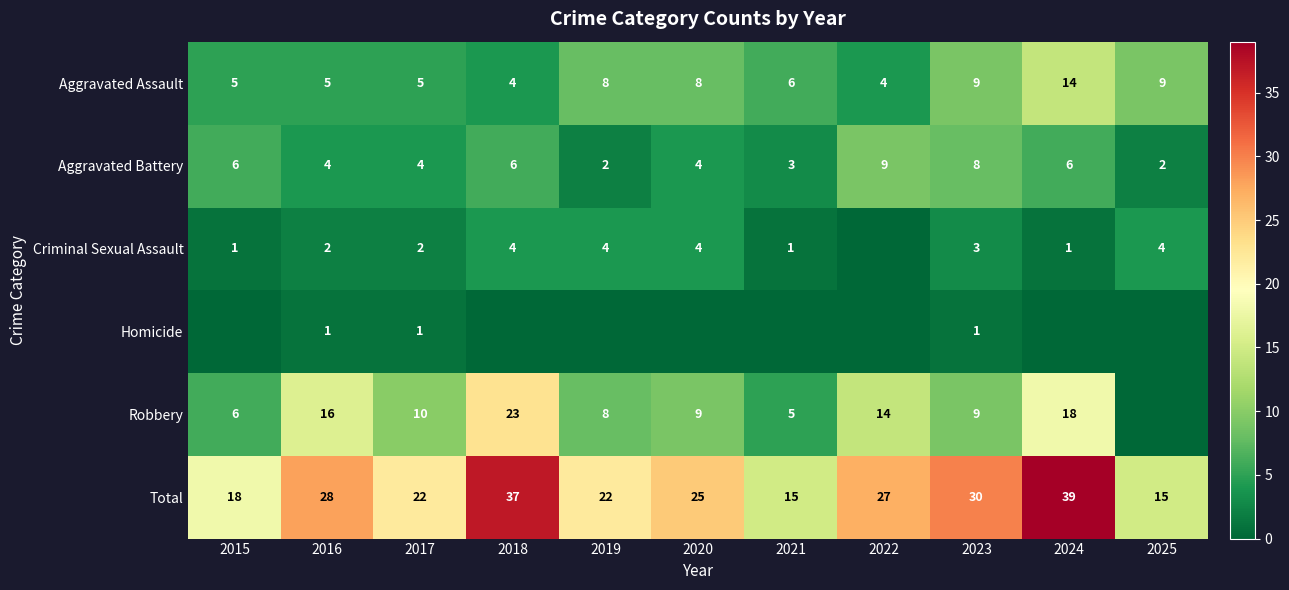

What is the difference between the maximum and minimum values in the Aggravated Battery series?

7